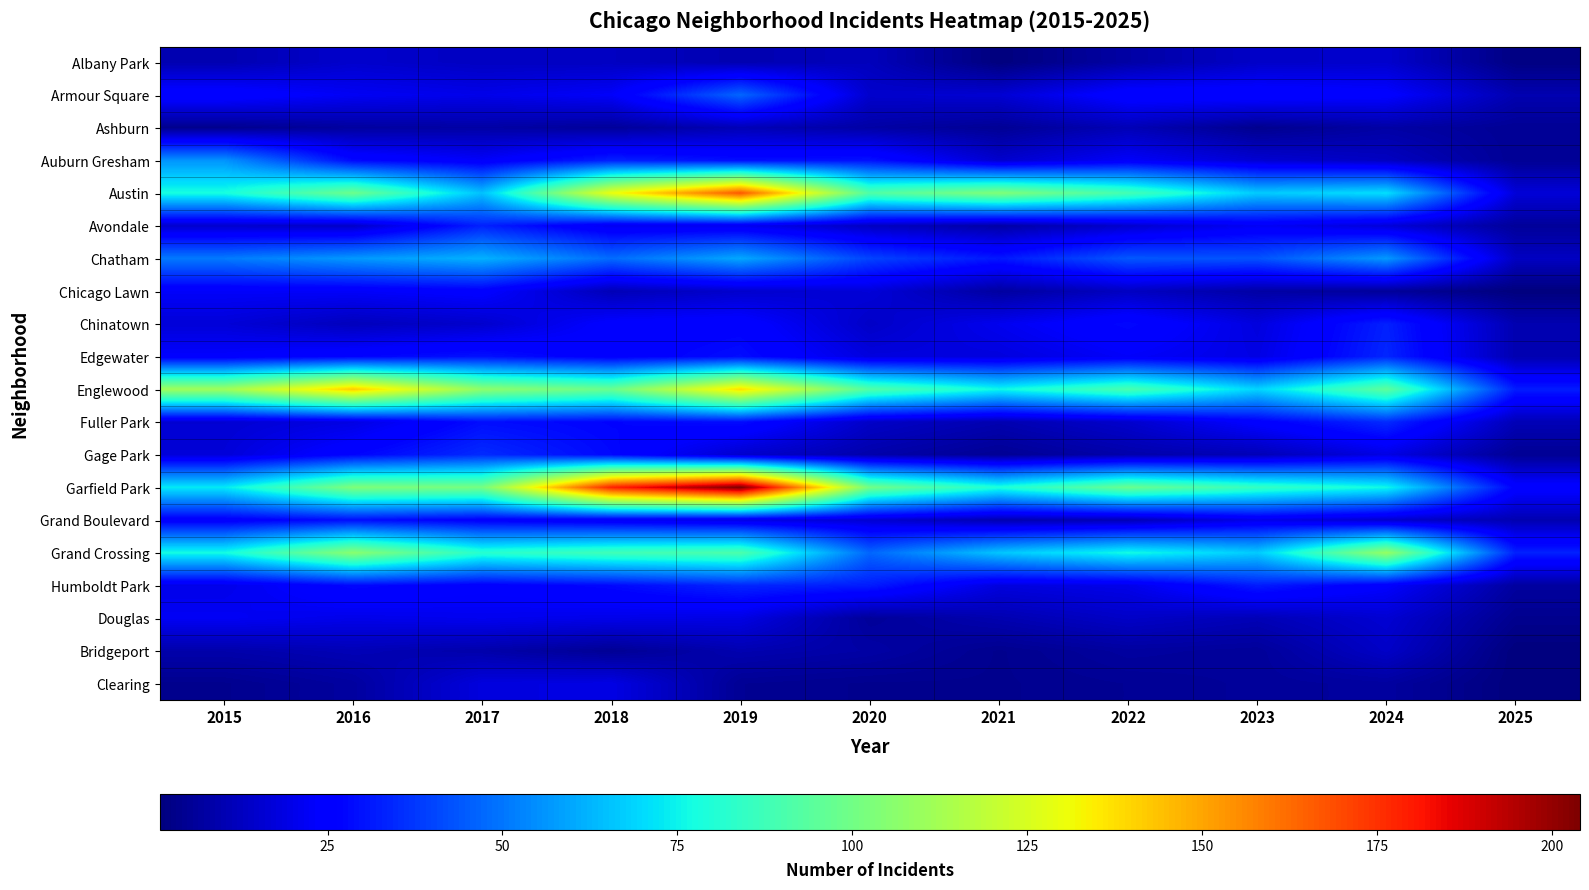

Reading left to right, list all the values displayed in this chart.

Albany Park: 2015=10	2016=15	2017=13	2018=13	2019=10	2020=12	2021=1	2022=8	2023=14	2024=15	2025=2
Armour Square: 2015=27	2016=22	2017=20	2018=23	2019=47	2020=15	2021=16	2022=27	2023=27	2024=25	2025=10
Ashburn: 2015=4	2016=7	2017=8	2018=6	2019=11	2020=8	2021=5	2022=11	2023=4	2024=8	2025=5
Auburn Gresham: 2015=56	2016=28	2017=23	2018=33	2019=29	2020=30	2021=15	2022=23	2023=16	2024=13	2025=5
Austin: 2015=78	2016=99	2017=65	2018=130	2019=167	2020=92	2021=104	2022=89	2023=67	2024=71	2025=17
Avondale: 2015=15	2016=14	2017=33	2018=21	2019=21	2020=13	2021=8	2022=15	2023=22	2024=17	2025=6
Chatham: 2015=51	2016=57	2017=62	2018=48	2019=60	2020=40	2021=31	2022=44	2023=43	2024=57	2025=13
Chicago Lawn: 2015=23	2016=23	2017=25	2018=11	2019=15	2020=17	2021=7	2022=13	2023=8	2024=6	2025=1
Chinatown: 2015=17	2016=12	2017=15	2018=25	2019=26	2020=14	2021=21	2022=28	2023=18	2024=33	2025=10
Edgewater: 2015=24	2016=27	2017=30	2018=25	2019=29	2020=18	2021=18	2022=23	2023=19	2024=34	2025=10
Englewood: 2015=111	2016=142	2017=107	2018=98	2019=138	2020=92	2021=76	2022=90	2023=69	2024=95	2025=32
Fuller Park: 2015=16	2016=19	2017=29	2018=27	2019=29	2020=14	2021=10	2022=15	2023=25	2024=35	2025=11
Gage Park: 2015=17	2016=27	2017=35	2018=28	2019=15	2020=9	2021=5	2022=9	2023=11	2024=19	2025=5
Garfield Park: 2015=73	2016=103	2017=101	2018=178	2019=204	2020=100	2021=79	2022=98	2023=85	2024=76	2025=26
Grand Boulevard: 2015=24	2016=29	2017=25	2018=22	2019=19	2020=16	2021=10	2022=11	2023=20	2024=15	2025=10
Grand Crossing: 2015=77	2016=106	2017=82	2018=88	2019=91	2020=47	2021=66	2022=77	2023=67	2024=109	2025=33
Humboldt Park: 2015=20	2016=28	2017=25	2018=28	2019=34	2020=32	2021=18	2022=20	2023=32	2024=24	2025=7
Douglas: 2015=22	2016=20	2017=21	2018=20	2019=19	2020=6	2021=10	2022=14	2023=11	2024=16	2025=4
Bridgeport: 2015=9	2016=11	2017=9	2018=5	2019=10	2020=8	2021=4	2022=7	2023=6	2024=14	2025=1
Clearing: 2015=4	2016=7	2017=18	2018=19	2019=5	2020=4	2021=4	2022=5	2023=6	2024=7	2025=1